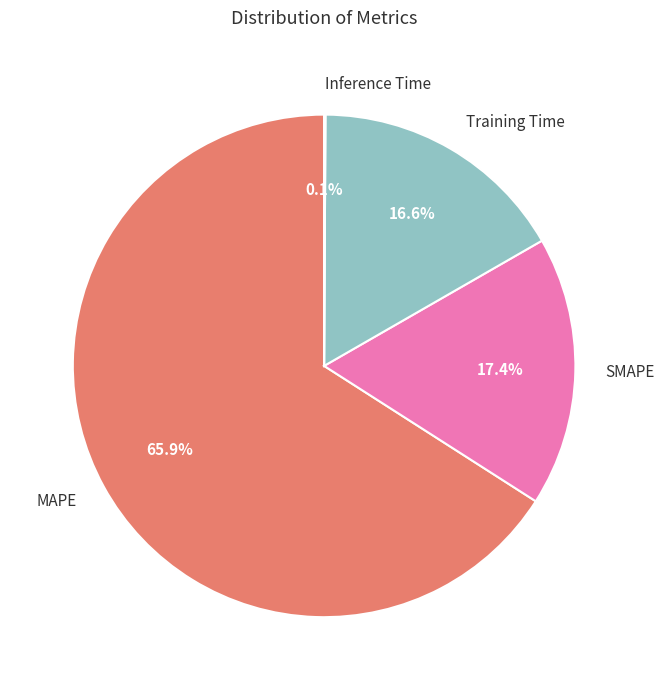

Which category has the biggest portion of the pie?

MAPE